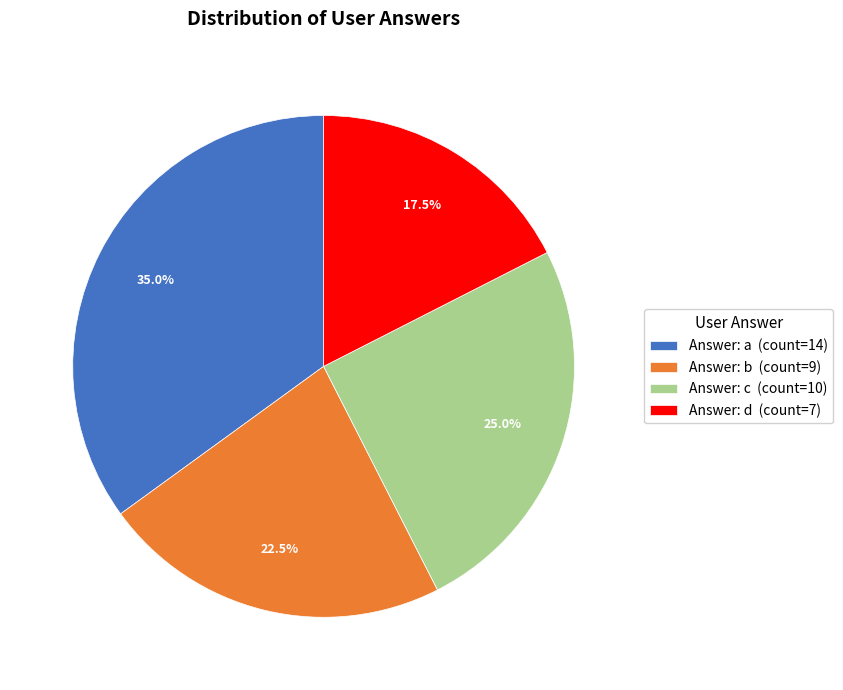

Is there a majority slice in this chart?

No